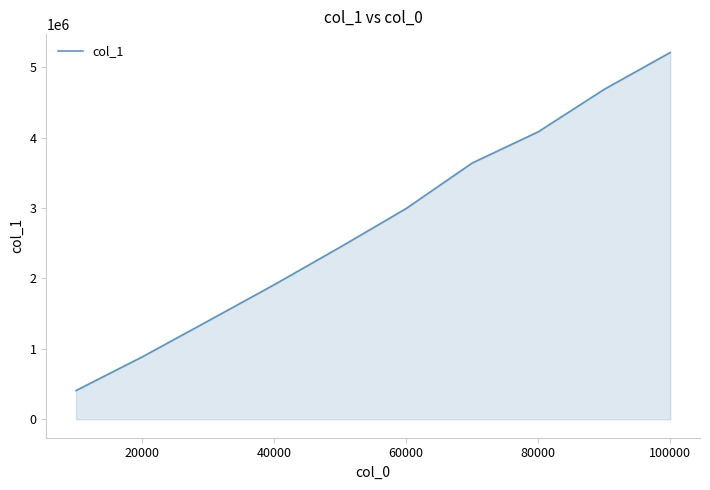

Does the chart display data point markers on the line(s)?

No